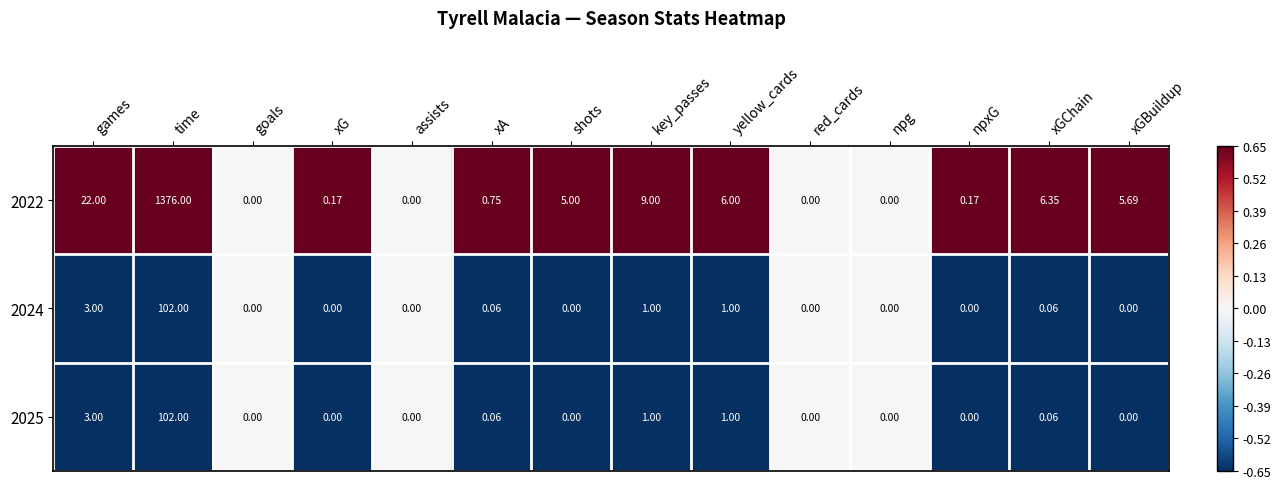

Is the value of 2022 at xGChain greater than the value of 2025 at games?

Yes